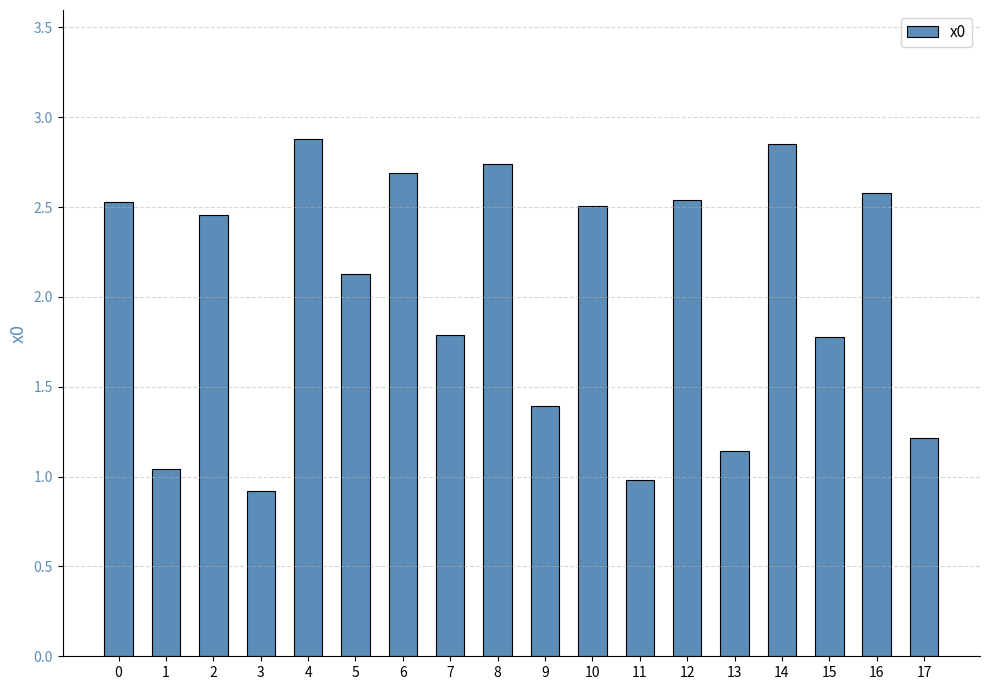

What is the average value?

2.0